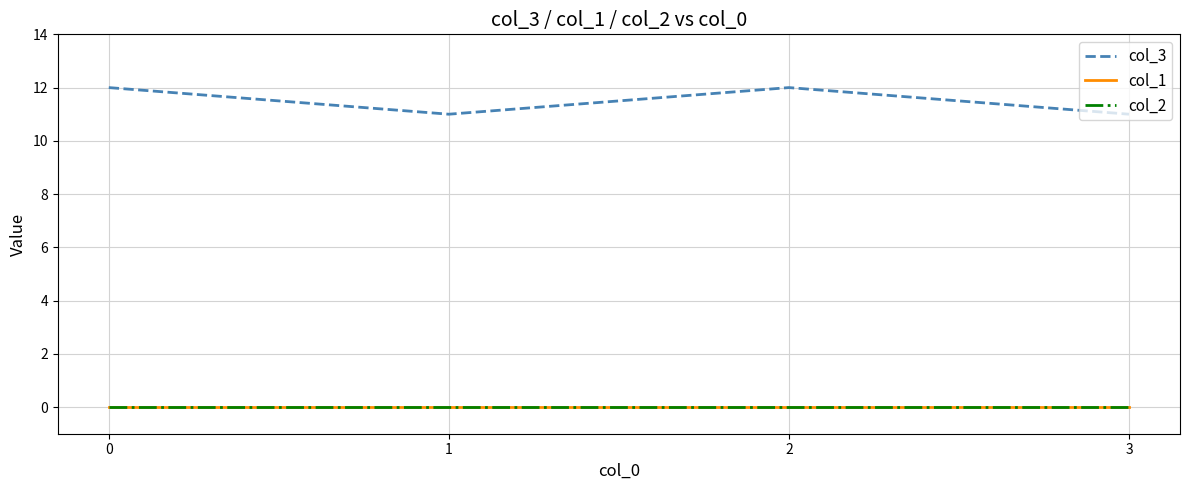

Does the chart display data point markers on the line(s)?

No